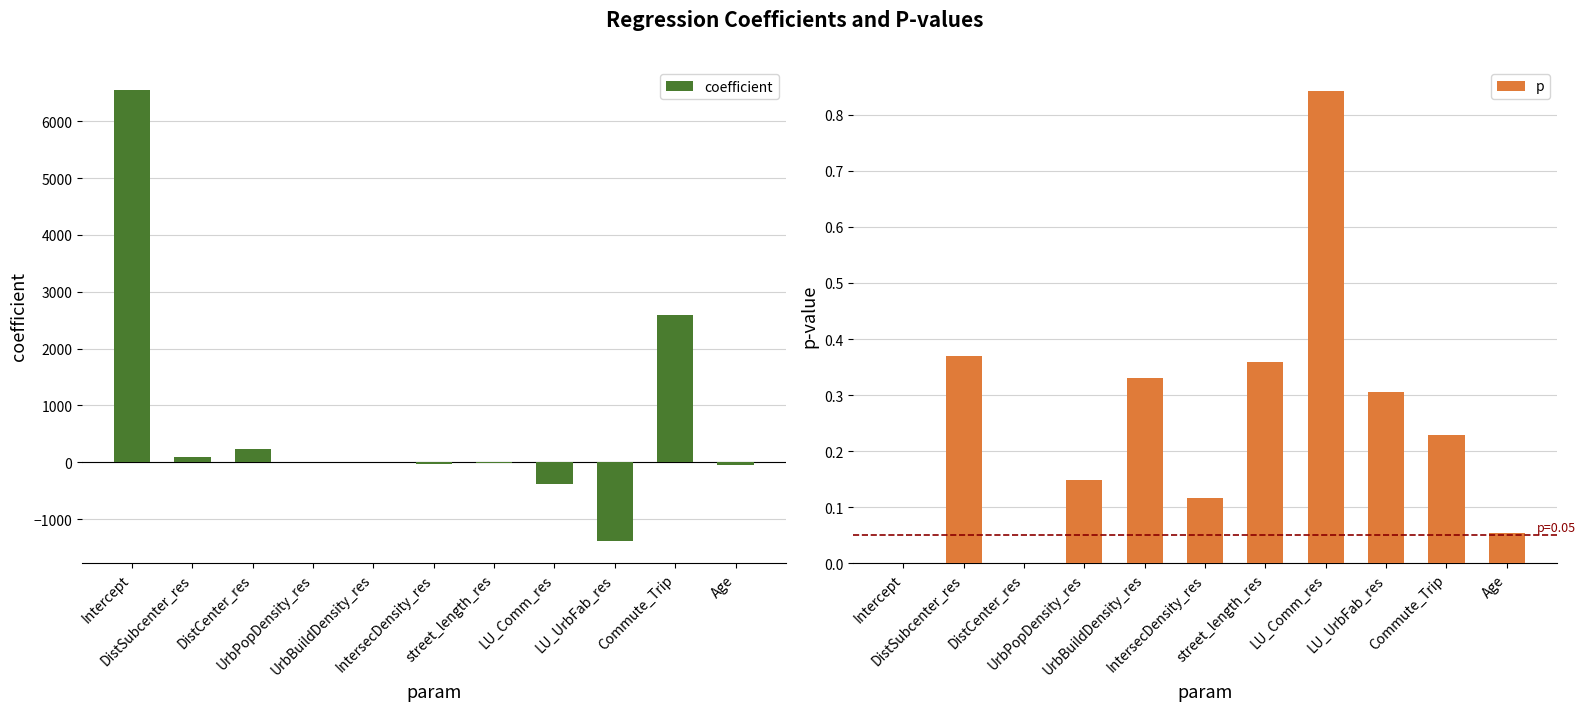

Reading right to left, list all the values displayed in this chart.

coefficient: -44.7	2591.8	-1379.0	-372.3	-9.1	-28.0	-0.0	0.2	228.1	96.5	6556.0
p: 0.1	0.2	0.3	0.8	0.4	0.1	0.3	0.1	0.0	0.4	0.0